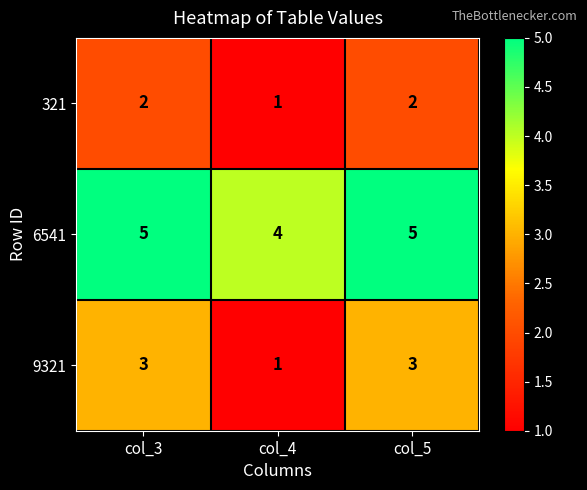

Count the number of categories in the chart.

3